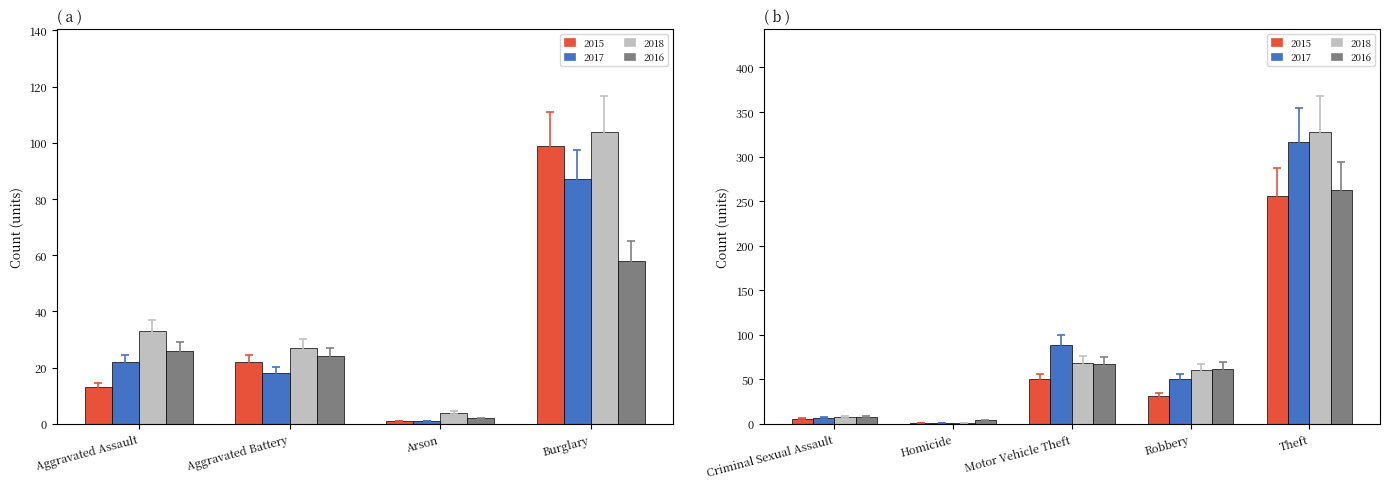

What is the highest value of the 2018 series?

328